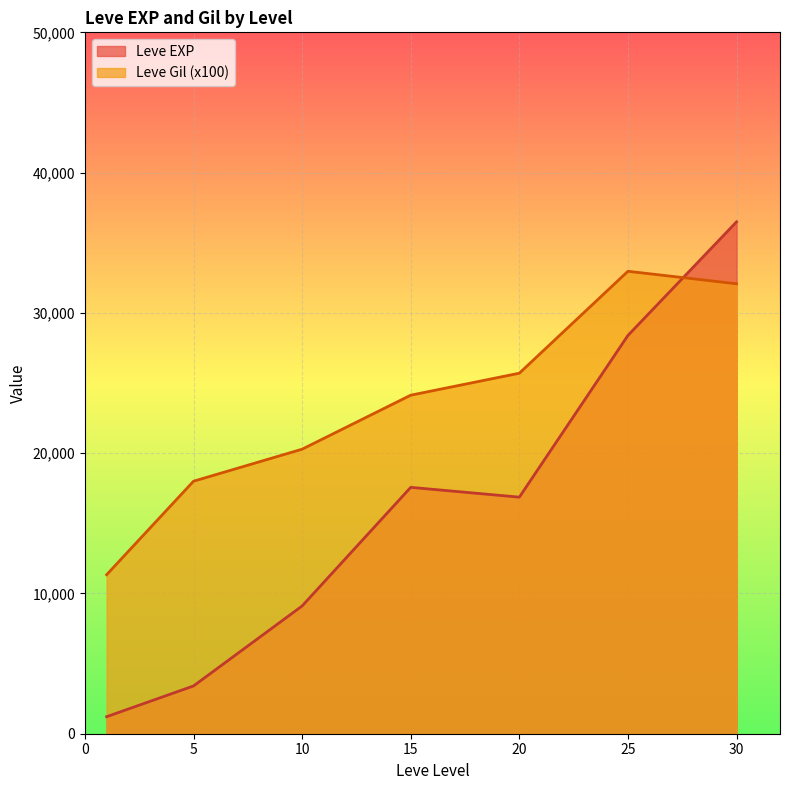

What is the approximate value of Leve Gil (x100) at 5?

18000.0